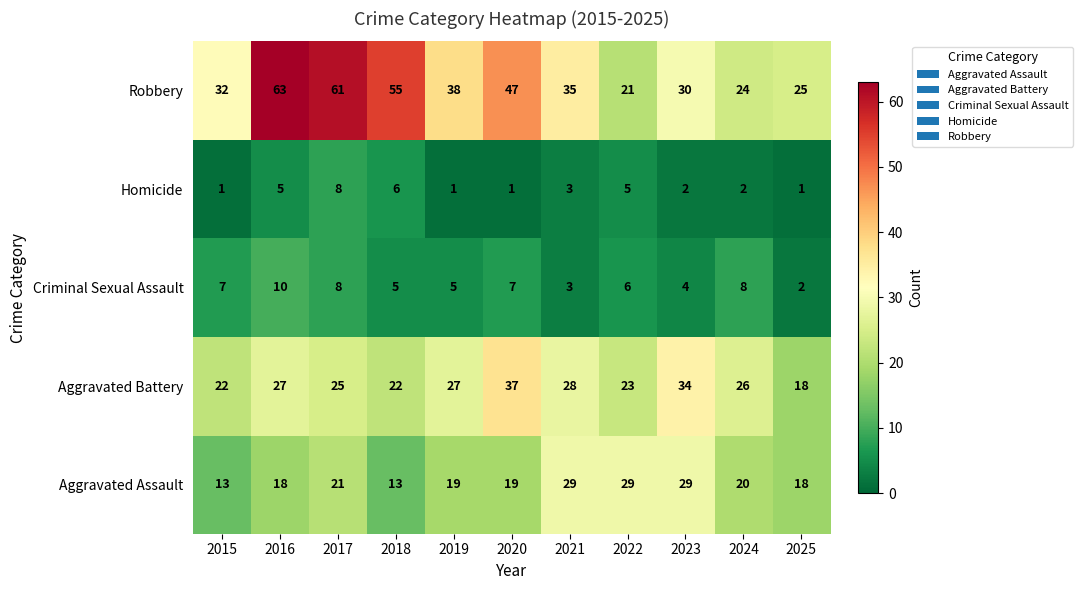

What is the spread (max minus min) of values at 2025?

24